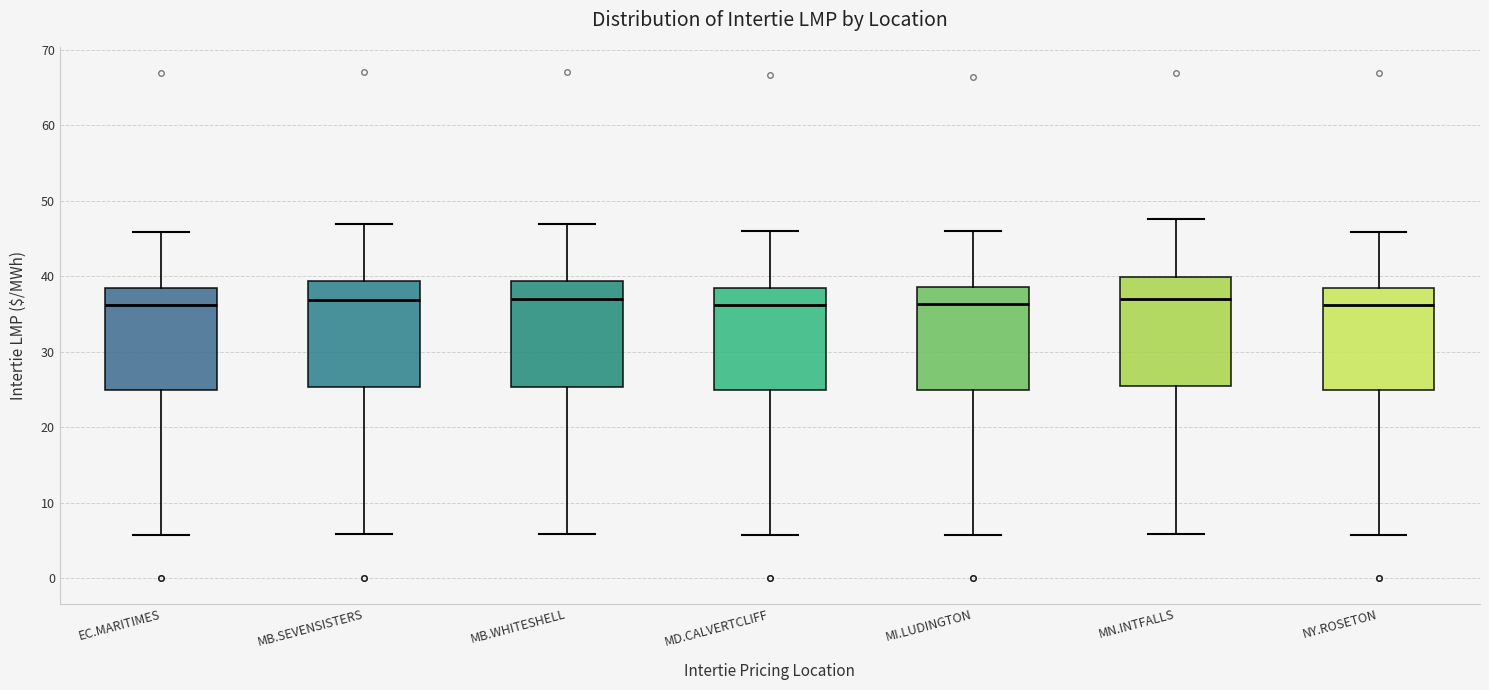

Reading left to right, transcribe this box plot: for each box, give where its median line is, the range the box spans, and where its two whiskers end, as read against the y-axis. The values are not printed on the chart, so give them approximately, as read against the axis.

EC.MARITIMES: median 36, box 25 to 38, whiskers 6 to 46
MB.SEVENSISTERS: median 37, box 25 to 39, whiskers 6 to 47
MB.WHITESHELL: median 37, box 25 to 39, whiskers 6 to 47
MD.CALVERTCLIFF: median 36, box 25 to 39, whiskers 6 to 46
MI.LUDINGTON: median 36, box 25 to 39, whiskers 6 to 46
MN.INTFALLS: median 37, box 25 to 40, whiskers 6 to 48
NY.ROSETON: median 36, box 25 to 38, whiskers 6 to 46